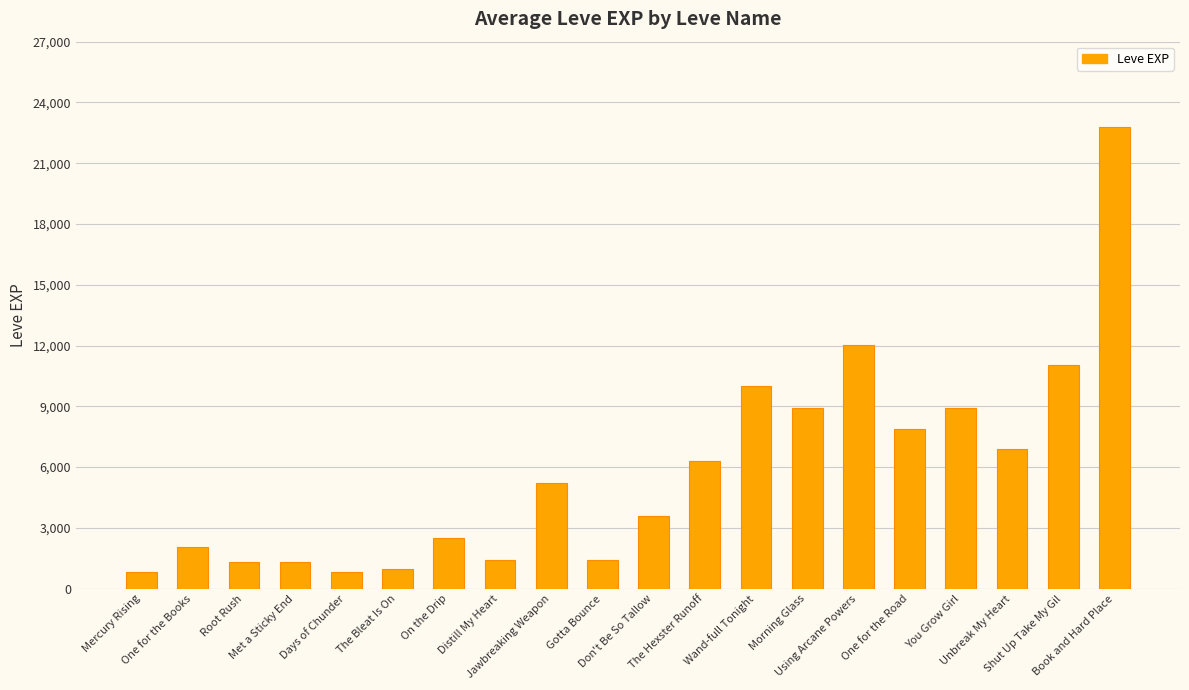

How many data points are less than 5220?

10